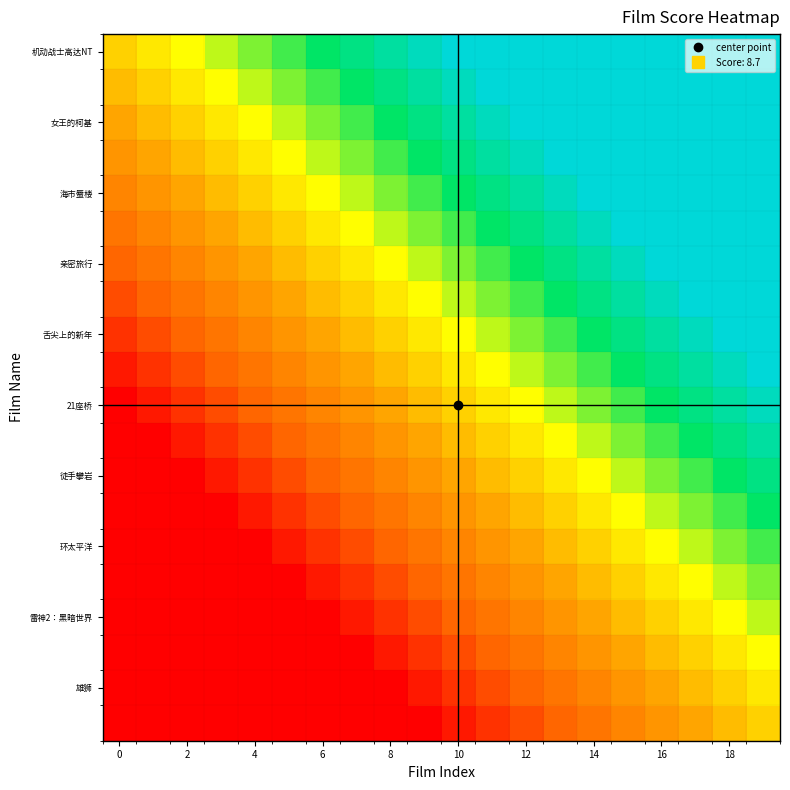

What is the smallest value displayed?

8.4